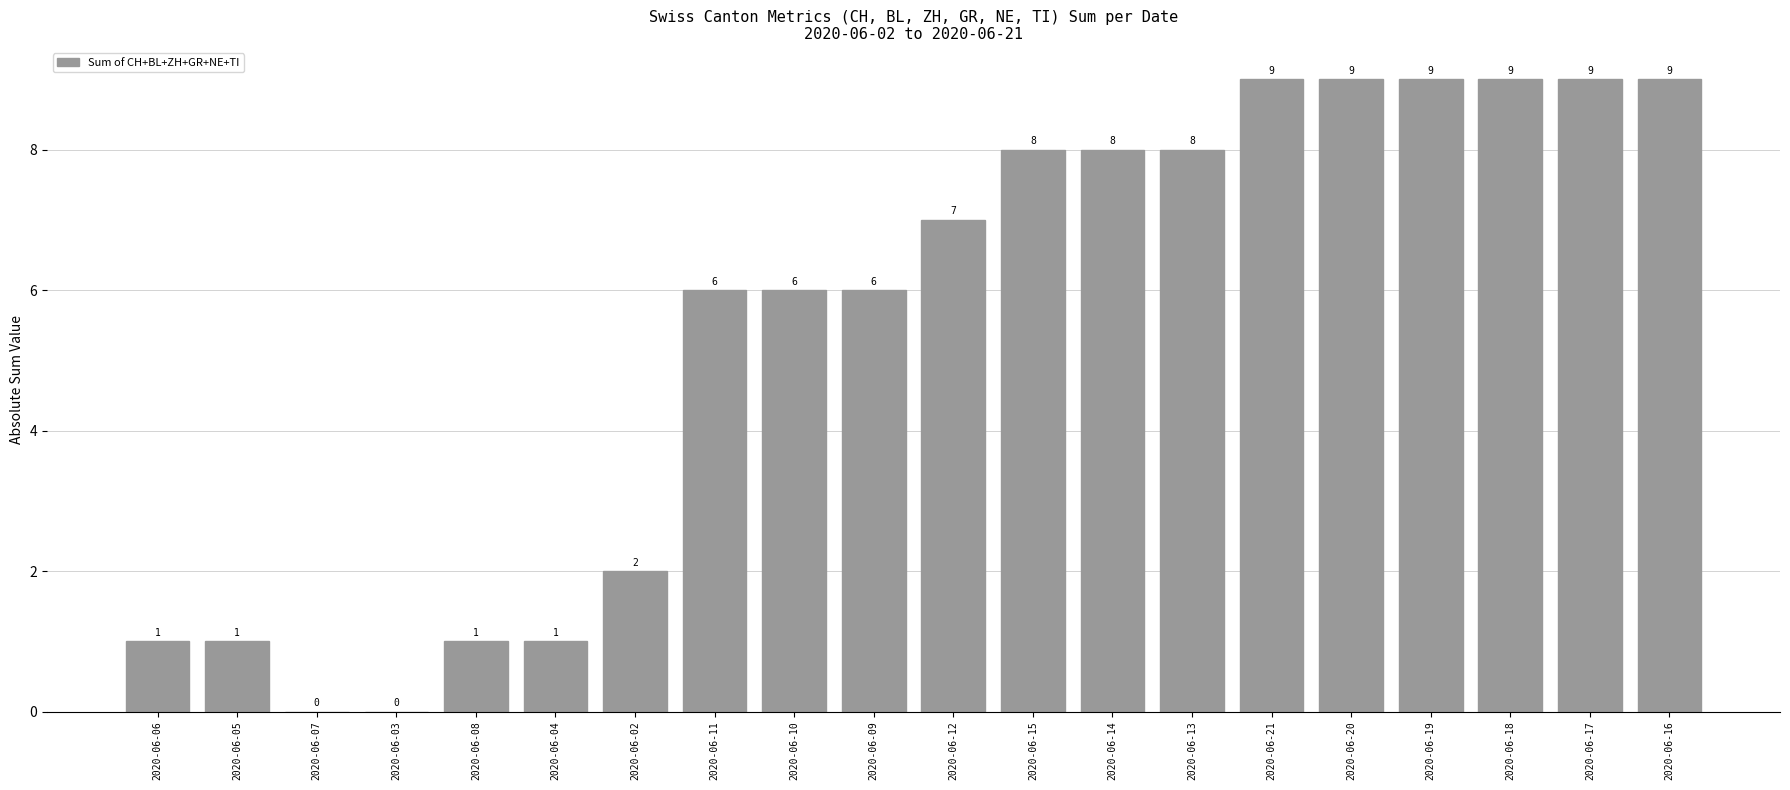

True or false: the data shows 2 at 2020-06-09.

False